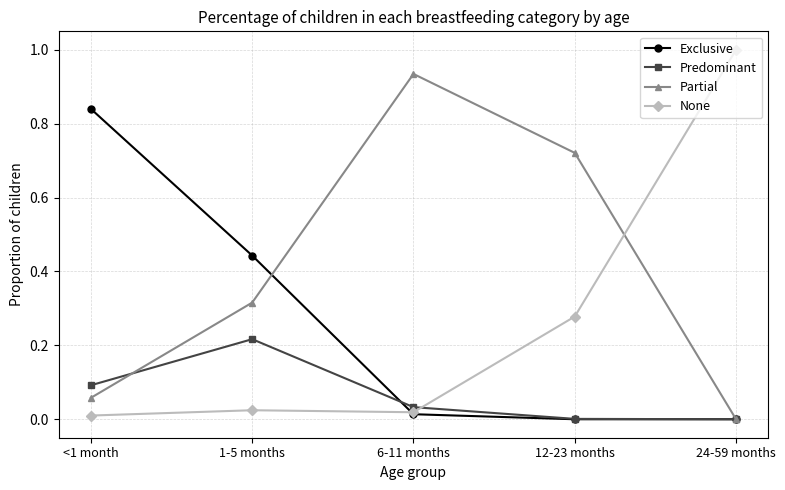

Which series has the largest total across all categories?

Partial